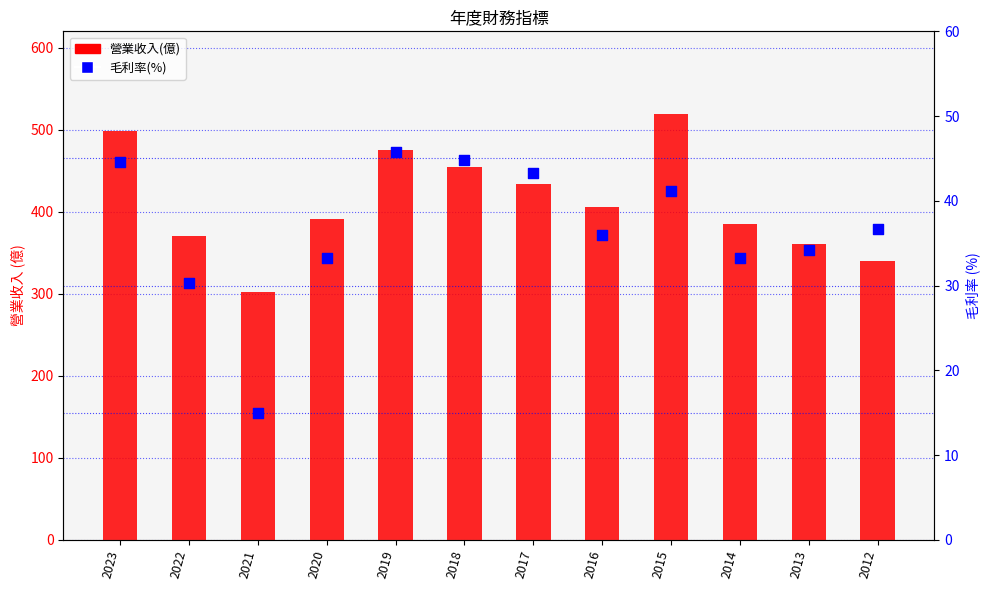

Which series reaches the maximum Y coordinate?

營業收入(億)